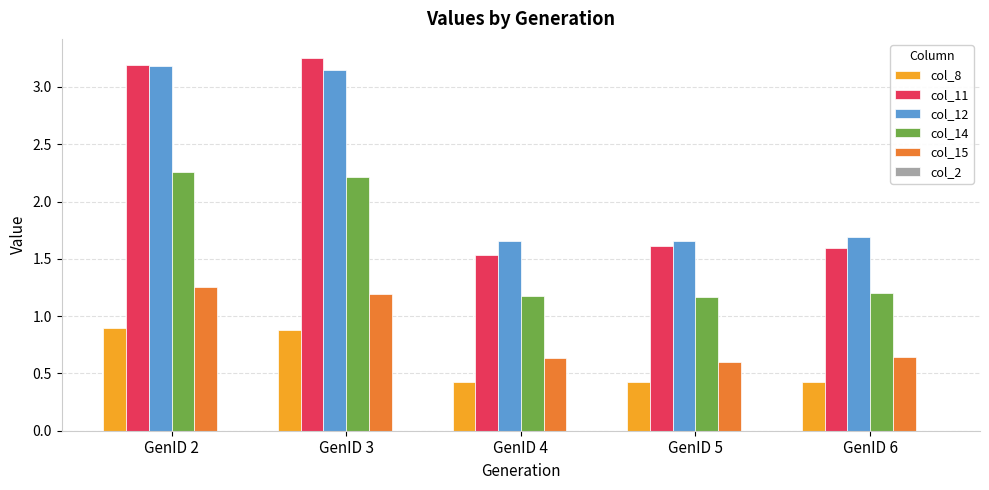

What is the sum of all col_12 values?

11.3